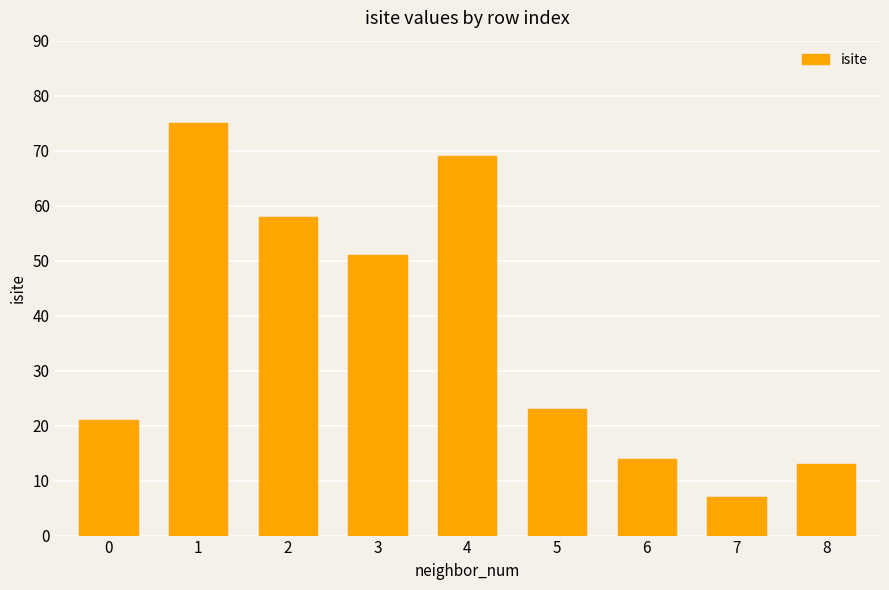

The chart shows a value of 13 at 8. True or false?

True